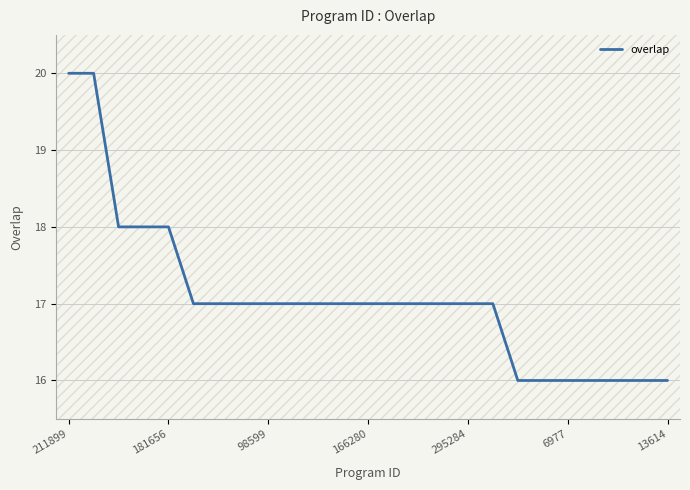

What is the sum of all values?

427